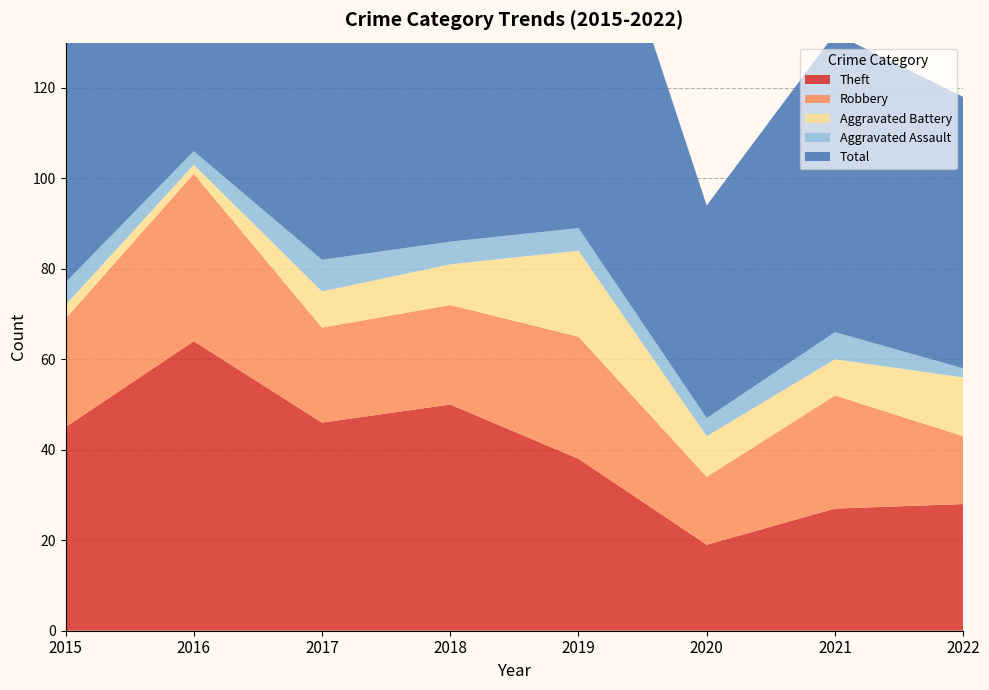

Reading left to right, transcribe all the data shown in this chart.

Theft: 45	64	46	50	38	19	27	28
Robbery: 24	37	21	22	27	15	25	15
Aggravated Battery: 3	2	8	9	19	9	8	13
Aggravated Assault: 5	3	7	5	5	4	6	2
Total: 77	106	82	88	91	47	66	60